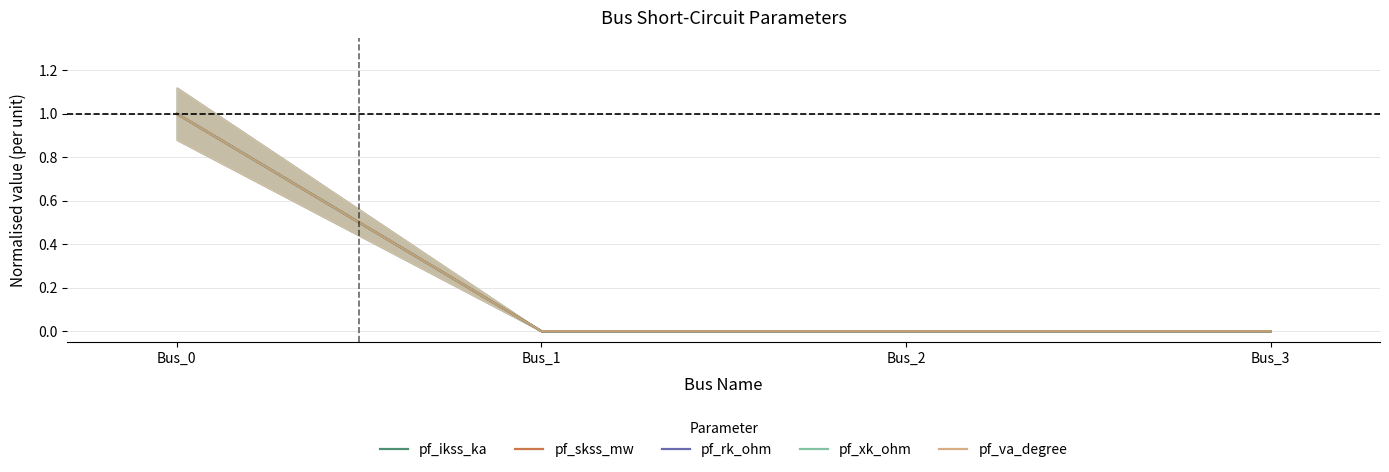

True or false: pf_ikss_ka and pf_skss_mw intersect in this chart.

False